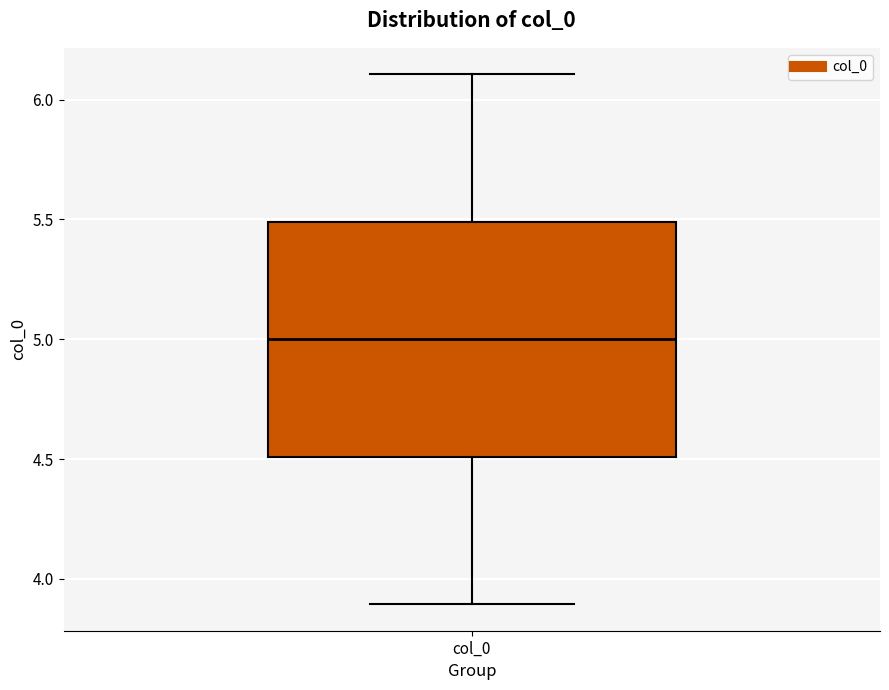

Where does the median line of the box for col_0 sit on the y-axis? The values are not printed on the chart, so give them approximately, as read against the axis.

5.0